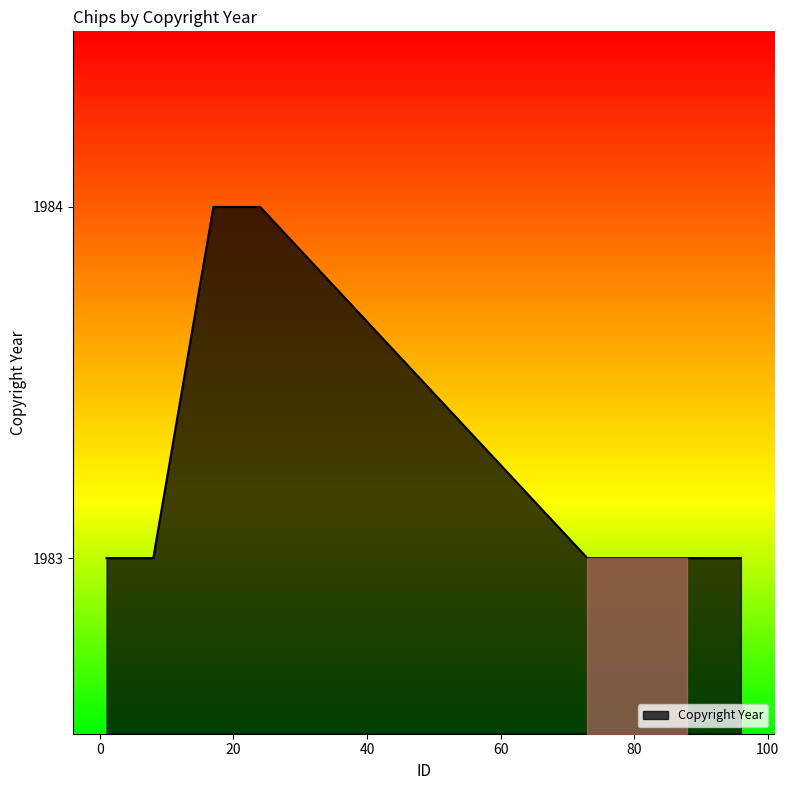

What is the greatest value displayed?

1984